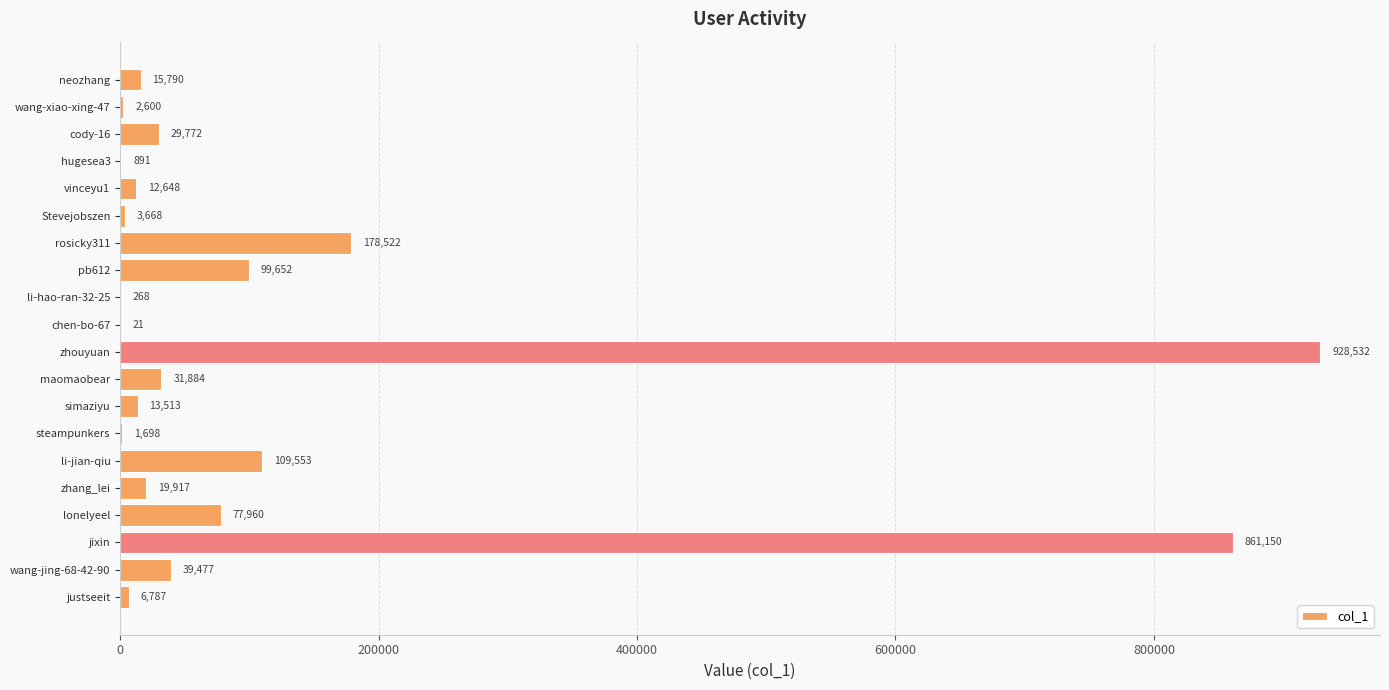

What is the sum of the values at rosicky311 and zhang_lei?

198439